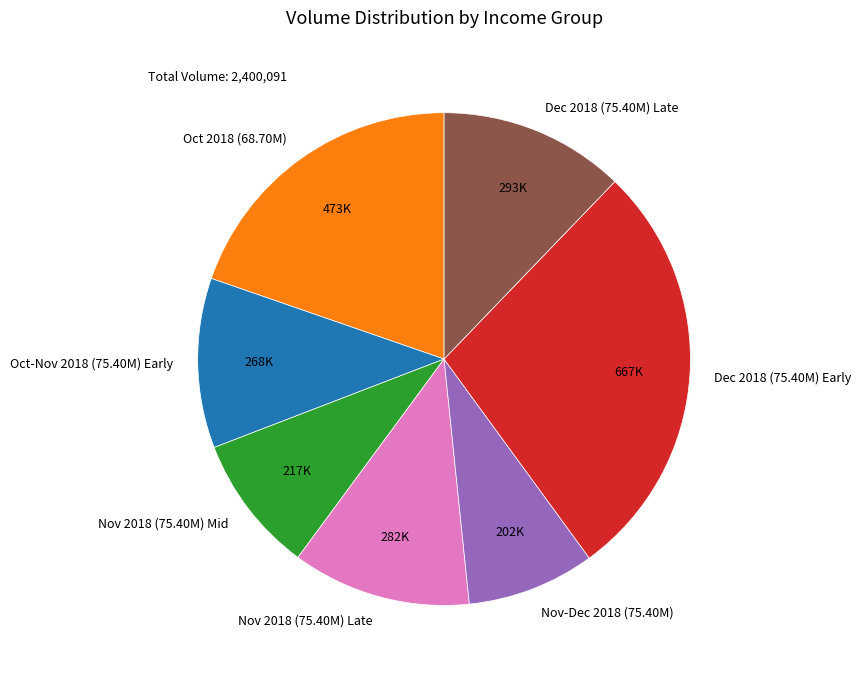

Between Nov 2018 (75.40M) Mid and Oct-Nov 2018 (75.40M) Early, which is larger?

Oct-Nov 2018 (75.40M) Early